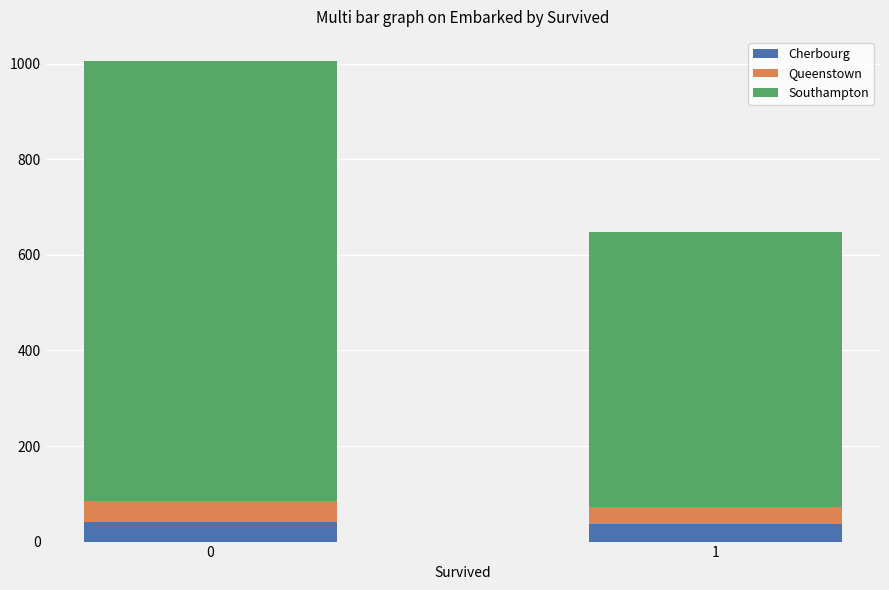

Reading left to right, what are the values for Cherbourg?

42	36